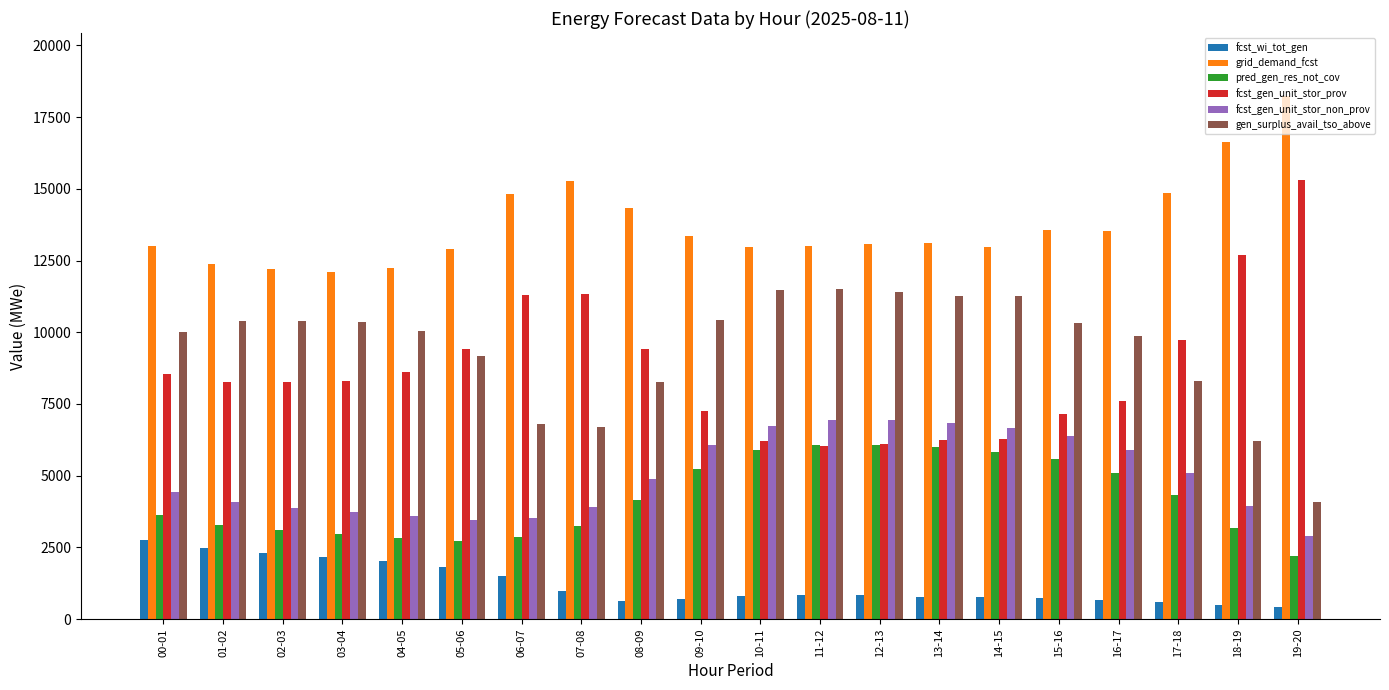

Which category has the highest value in the fcst_gen_unit_stor_prov series?

19-20